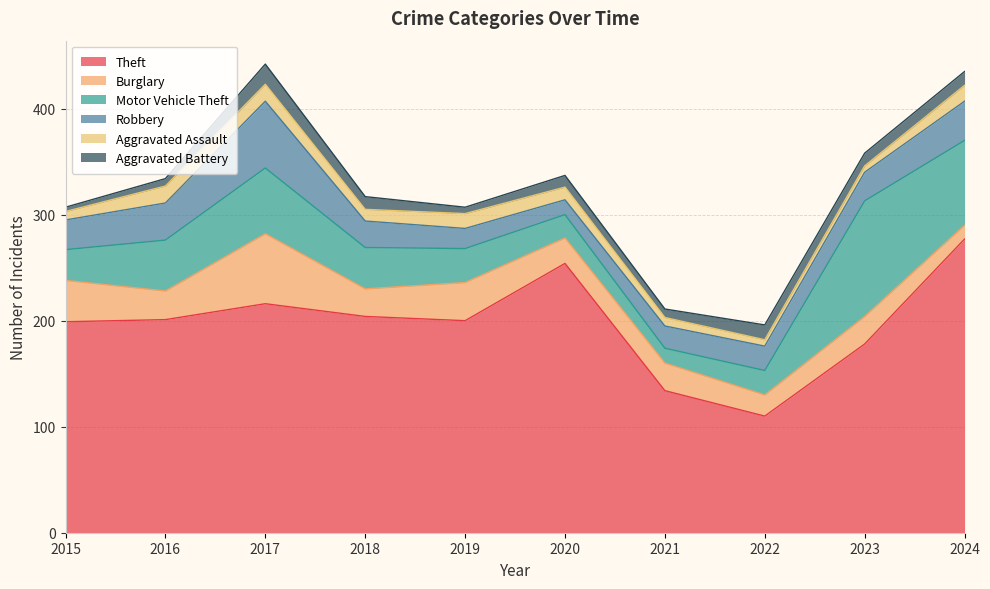

True or false: Motor Vehicle Theft and Aggravated Battery cross at least once.

False